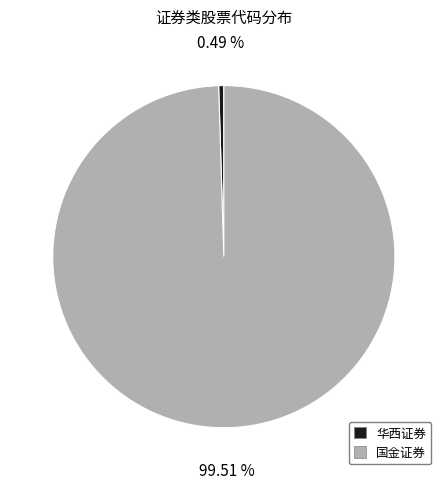

Does any single category account for the majority?

Yes